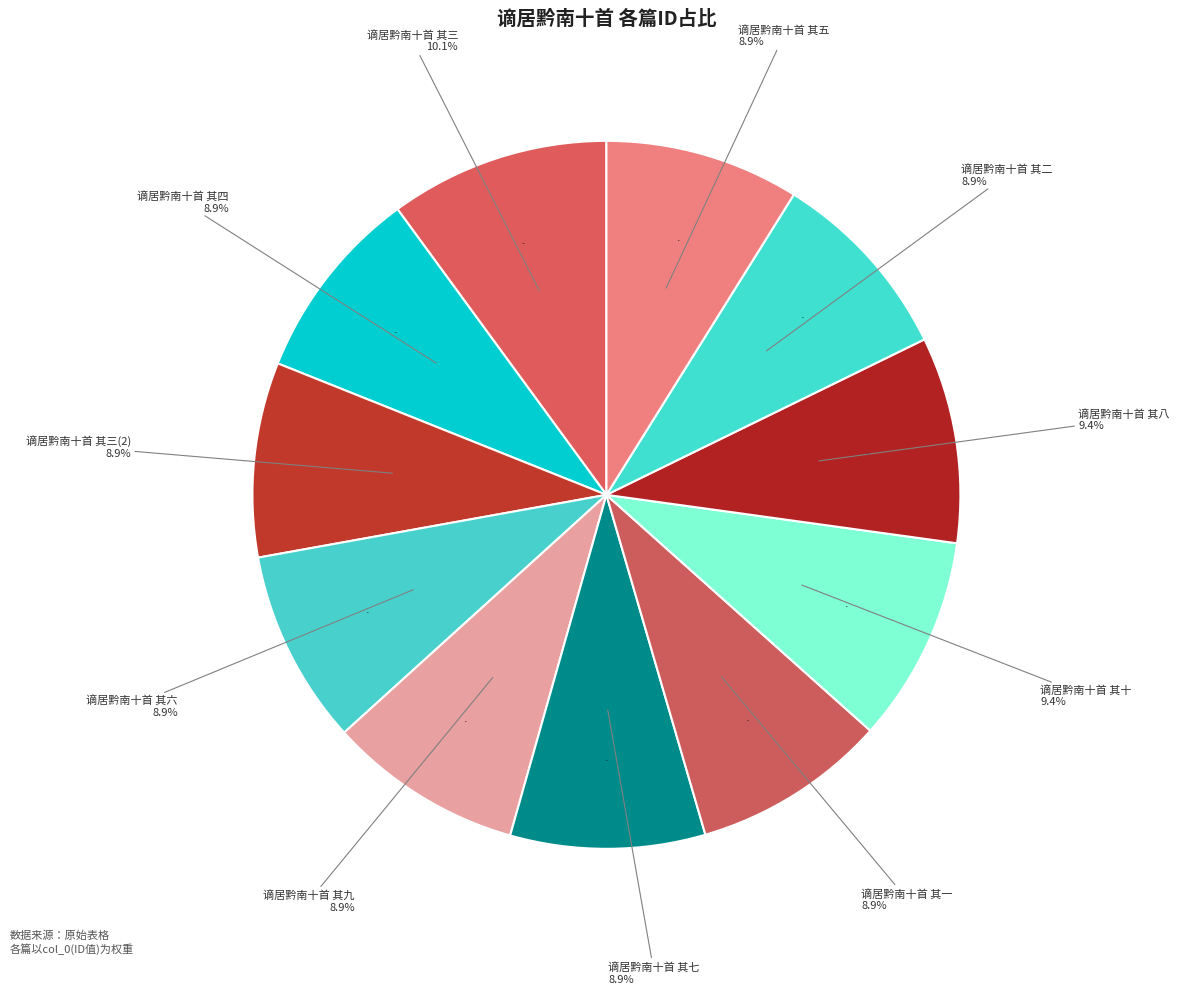

To the nearest percent, what portion does 谪居黔南十首 其七 represent?

9%